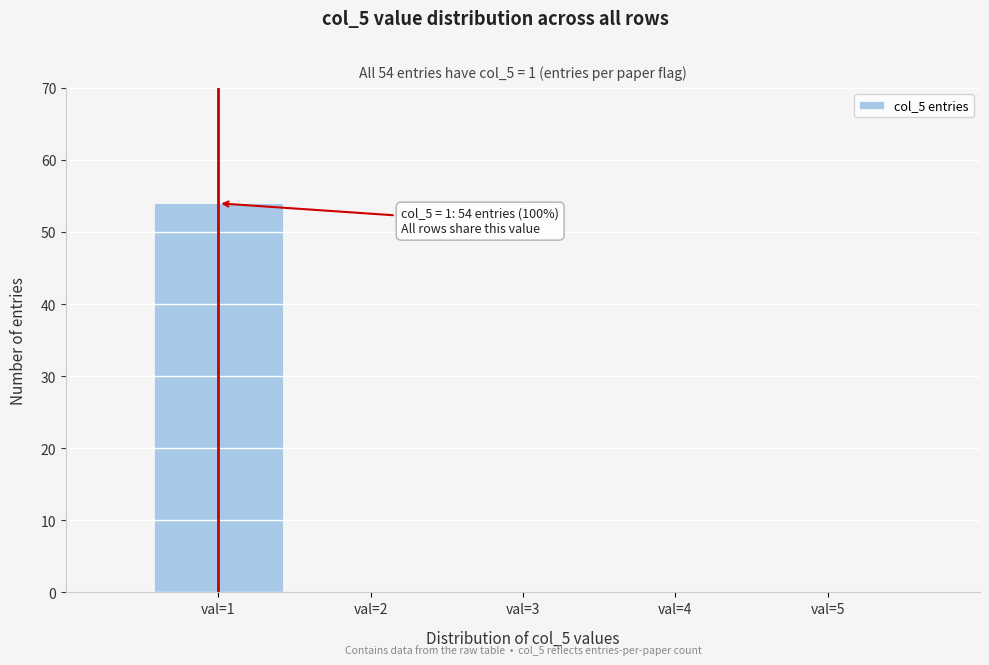

Reading right to left, list all the values displayed in this chart.

val=5=0	val=4=0	val=3=0	val=2=0	val=1=54